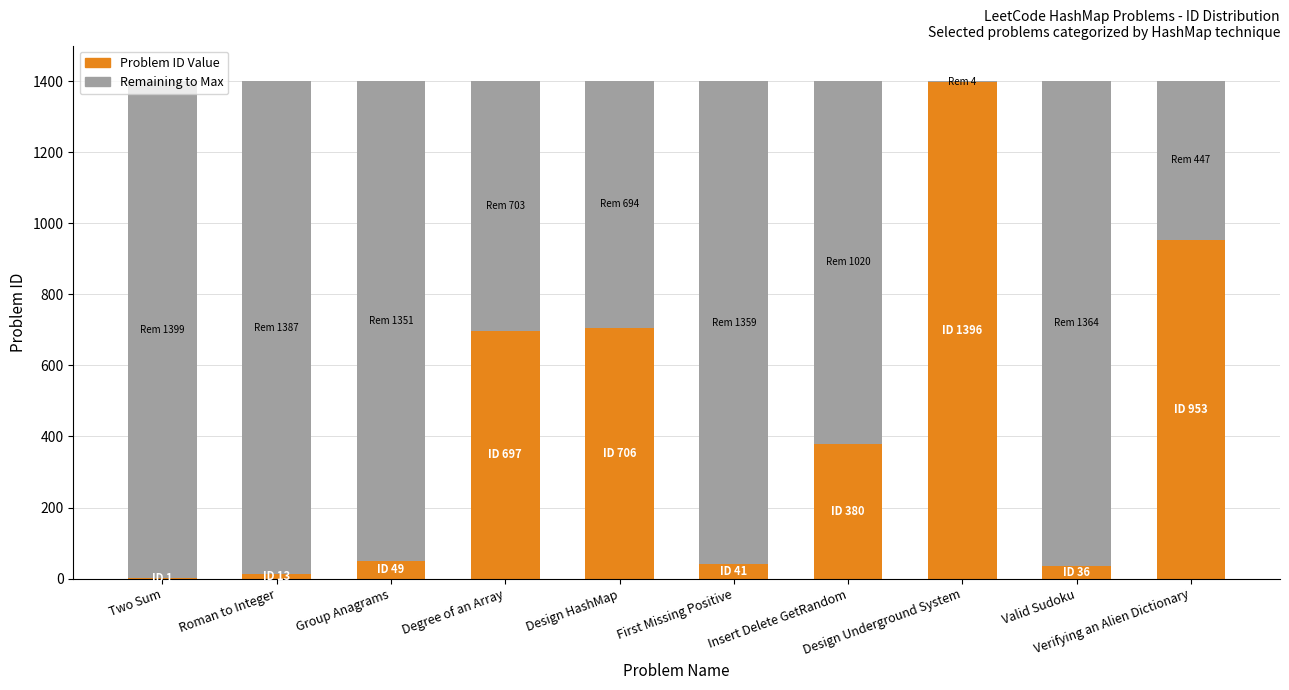

Are the bars horizontal?

No